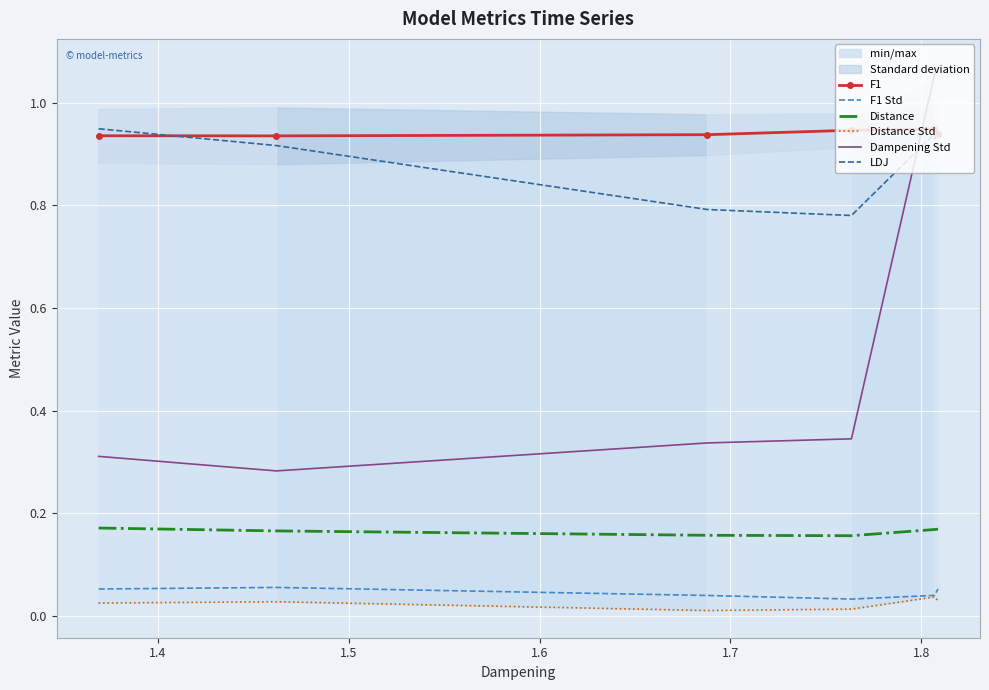

True or false: Distance has more than 1 interior local peaks.

False